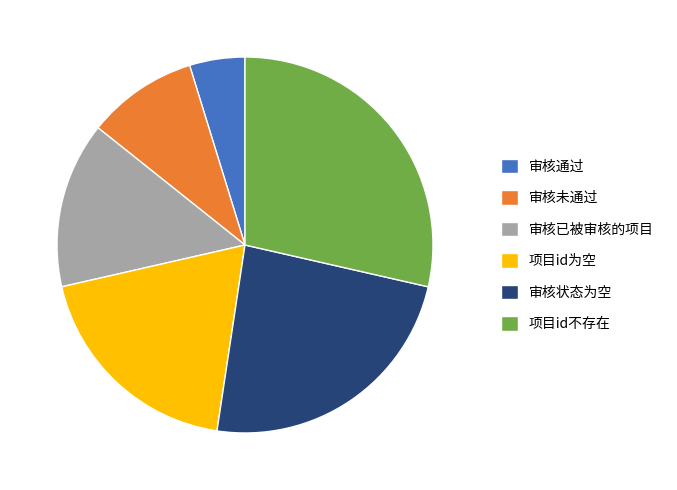

Do 审核未通过 and 审核状态为空 together represent more than half of the pie?

No